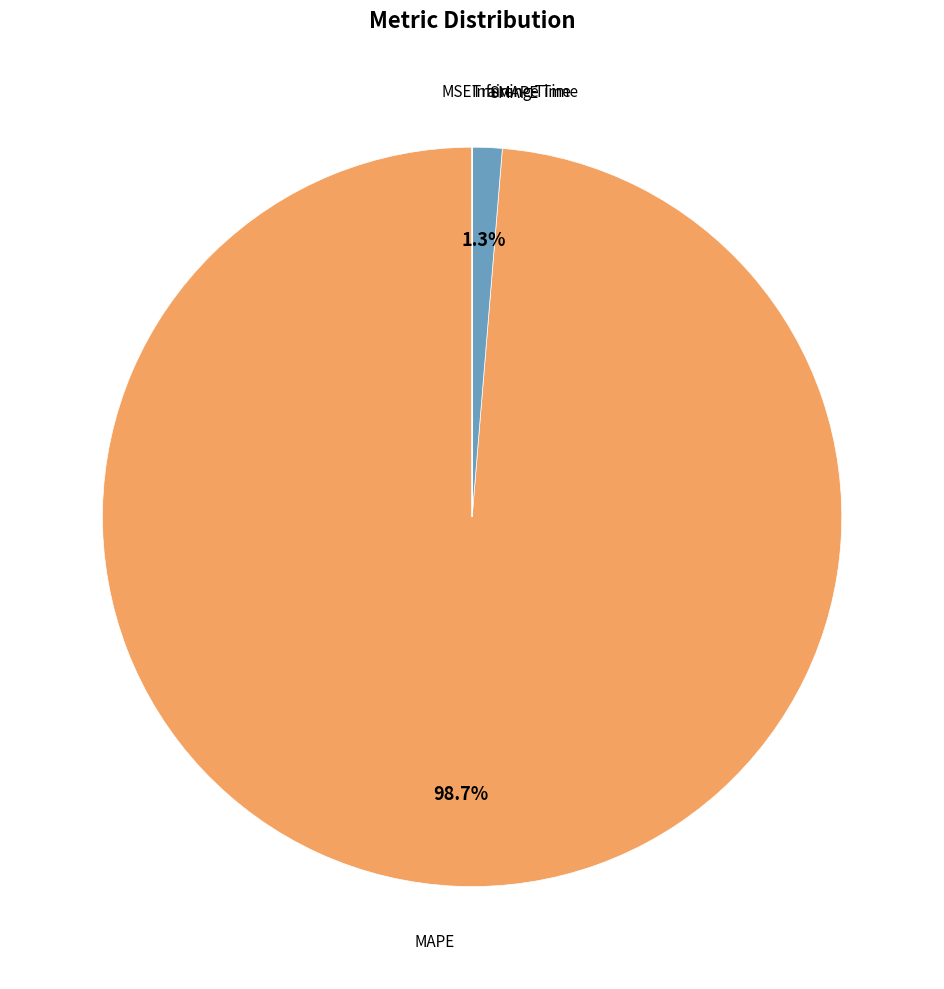

Does any single category account for the majority?

Yes